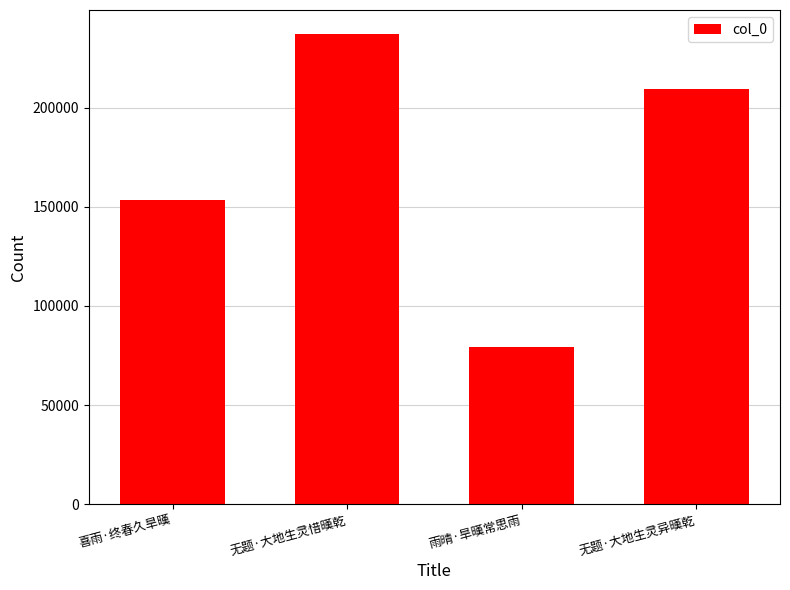

Reading left to right, extract all data points from this chart.

喜雨·终春久旱暵=153471	无题·大地生灵惜暵乾=237416	雨晴·旱暵常思雨=79161	无题·大地生灵异暵乾=209436